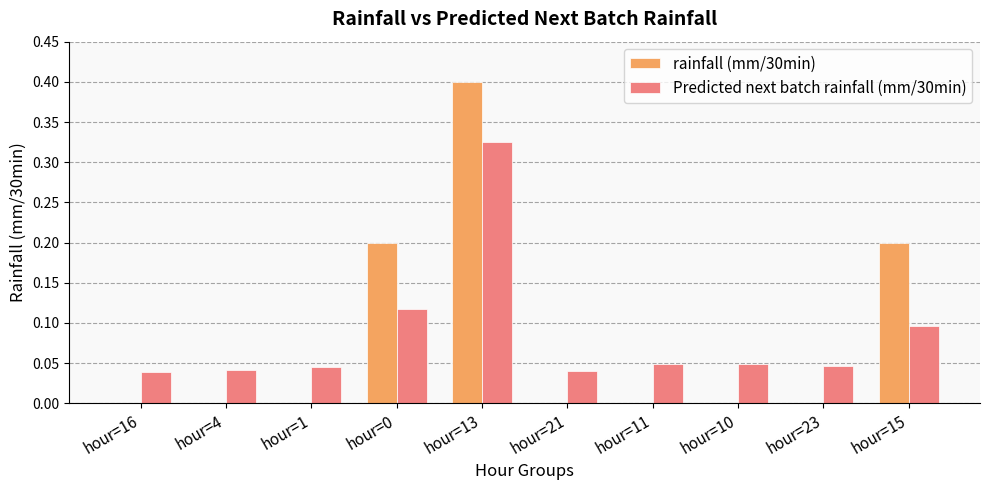

The rainfall (mm/30min) series shows 0.1 at hour=10. True or false?

False